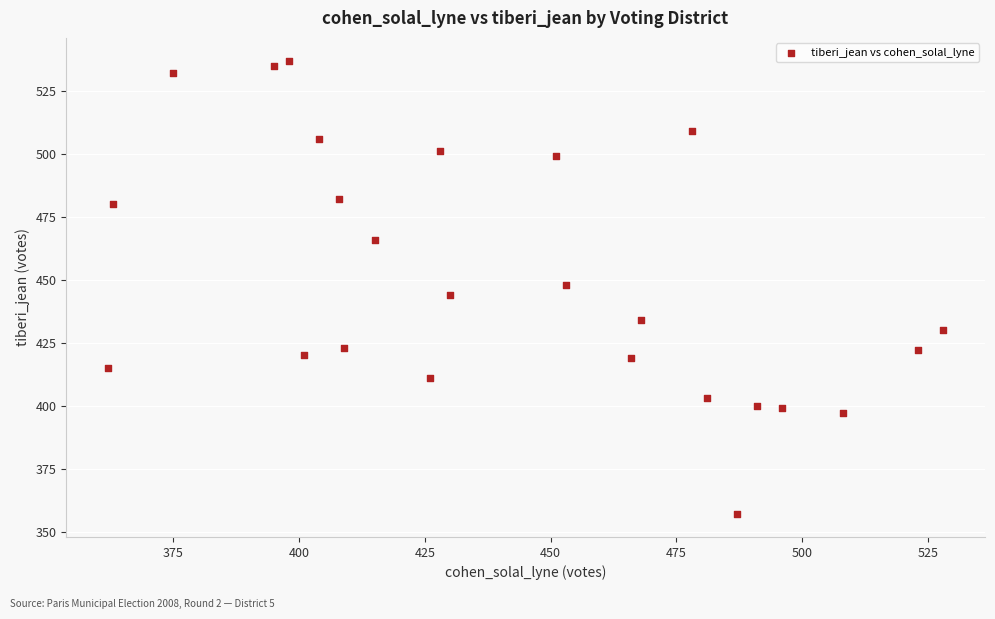

What is the range of Y values (max minus min)?

180